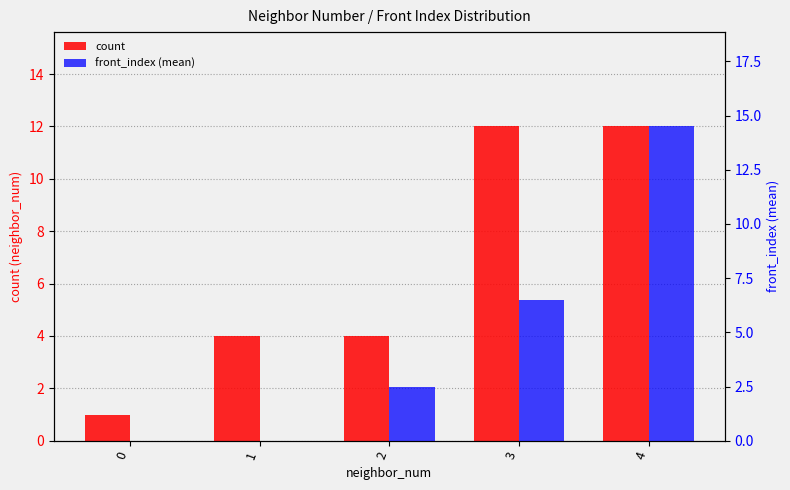

How many values in front_index (mean) are above zero?

3